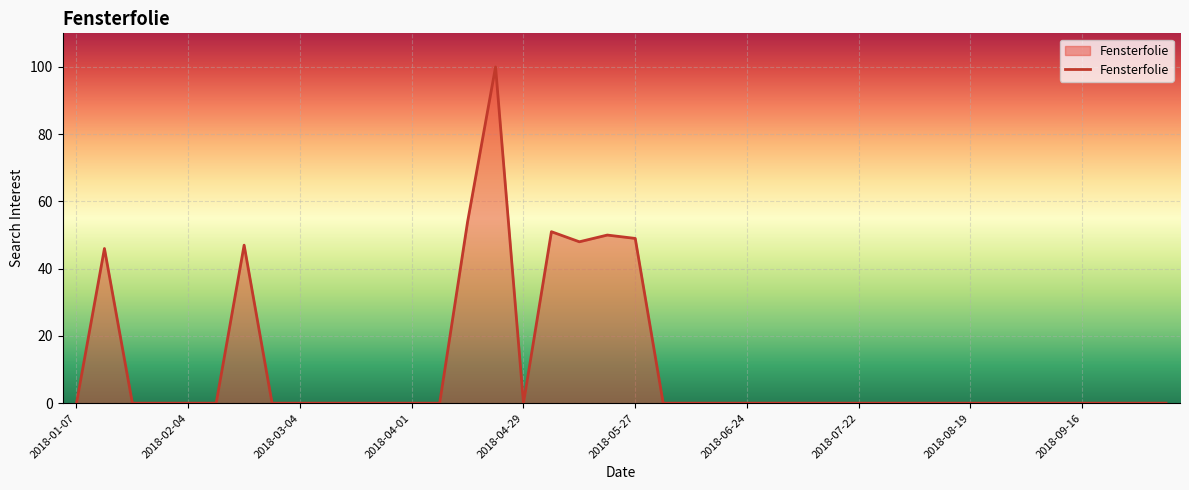

What is the difference between the maximum and minimum values?

100